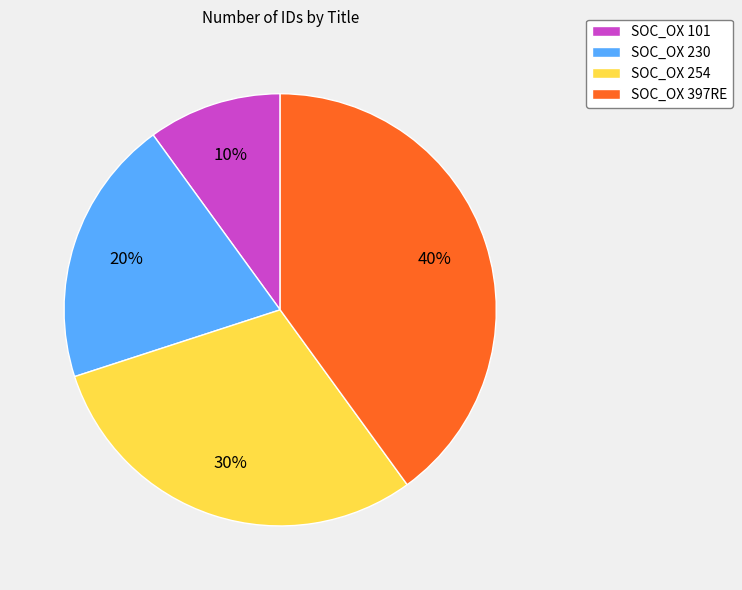

Is there a majority slice in this chart?

No